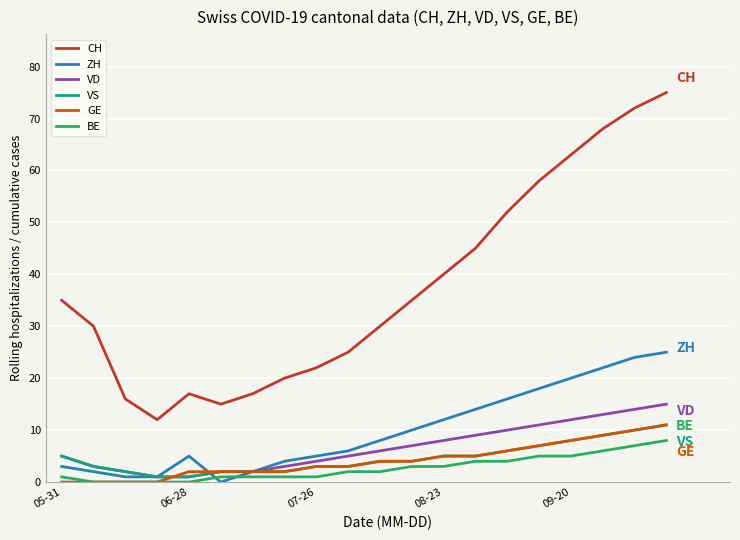

True or false: CH and VD cross at least once.

False